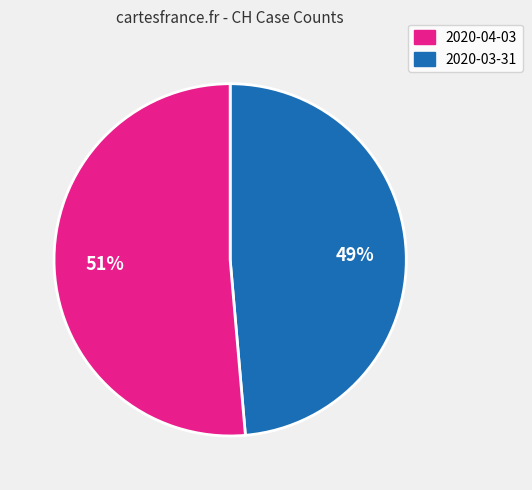

What is the largest slice in the pie chart?

51%